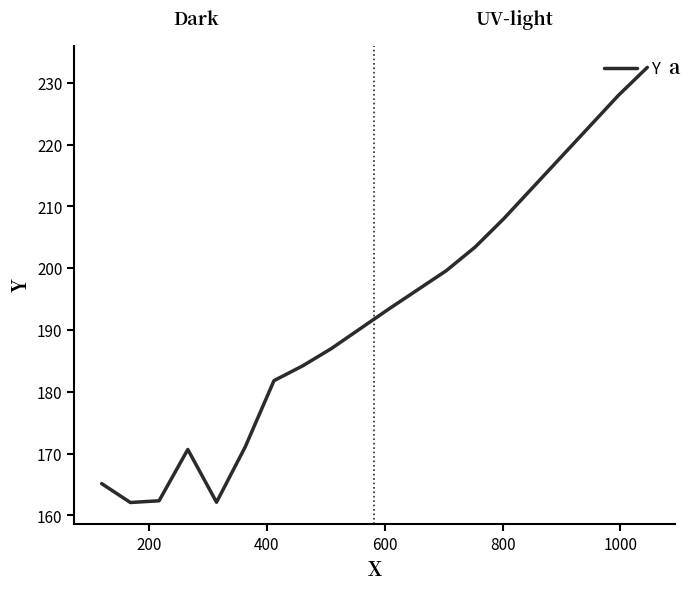

What is the minimum value shown in the chart?

162.1